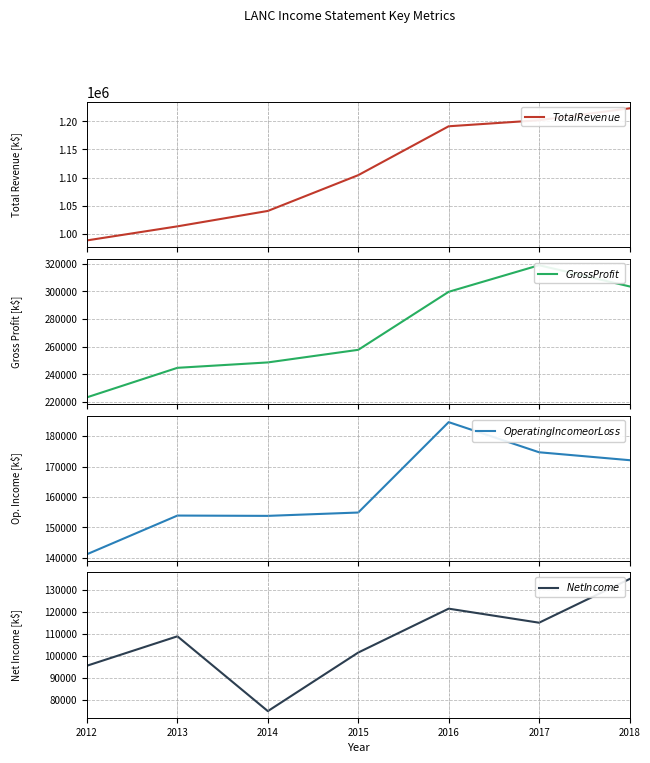

Rank the categories by $Total Revenue$ value from lowest to highest.

2012, 2013, 2014, 2015, 2016, 2017, 2018